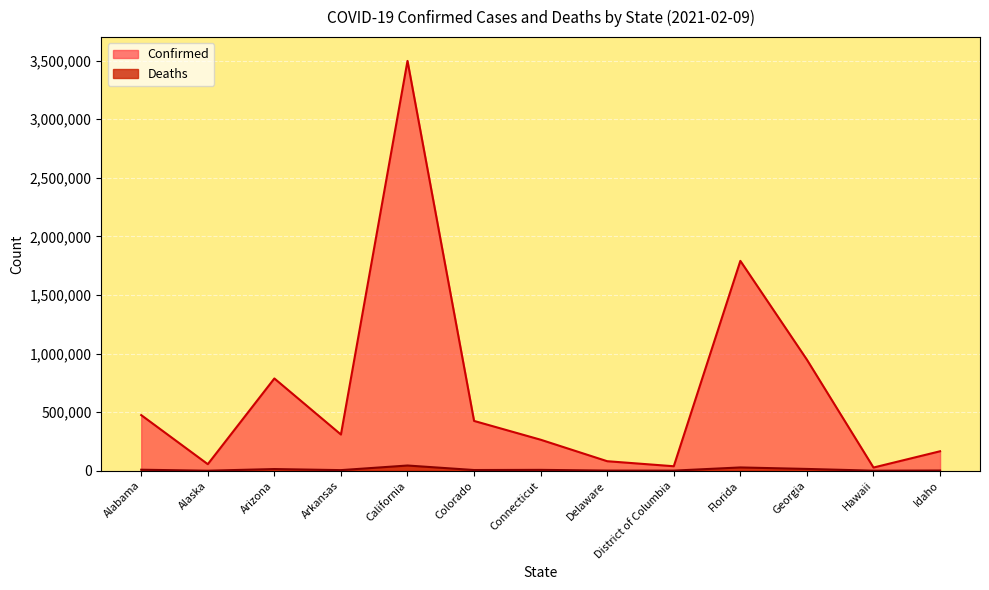

Where is Deaths nearest to the value 22404?

Florida